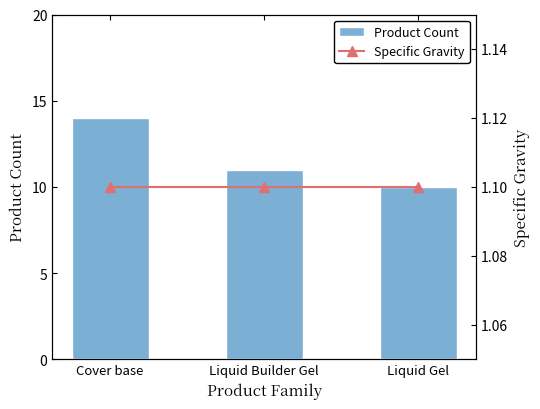

At which category is the sum across all series the highest?

Cover base